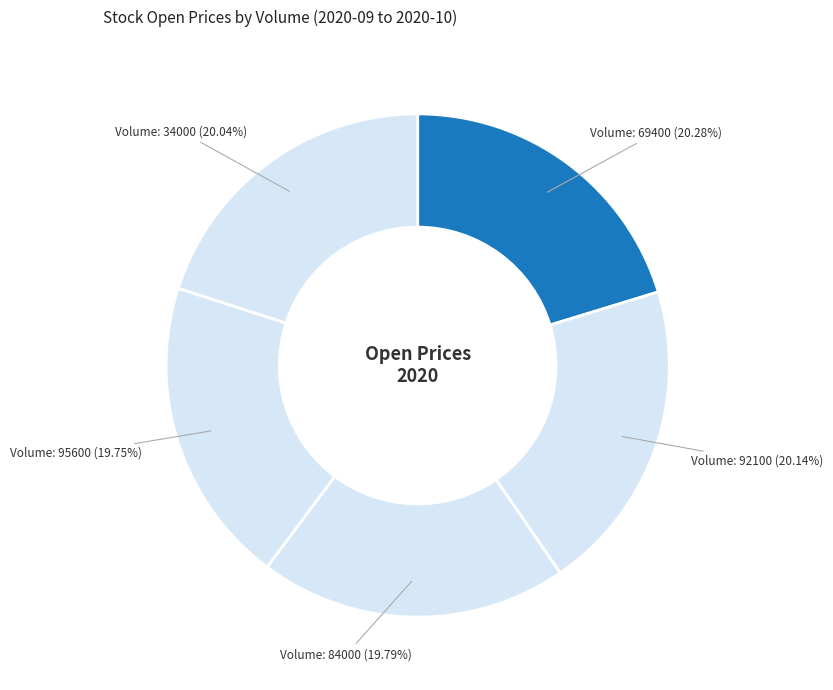

What is the ratio of the value at Volume: 84000 (19.79%) to the value at Volume: 69400 (20.28%)?

1.0